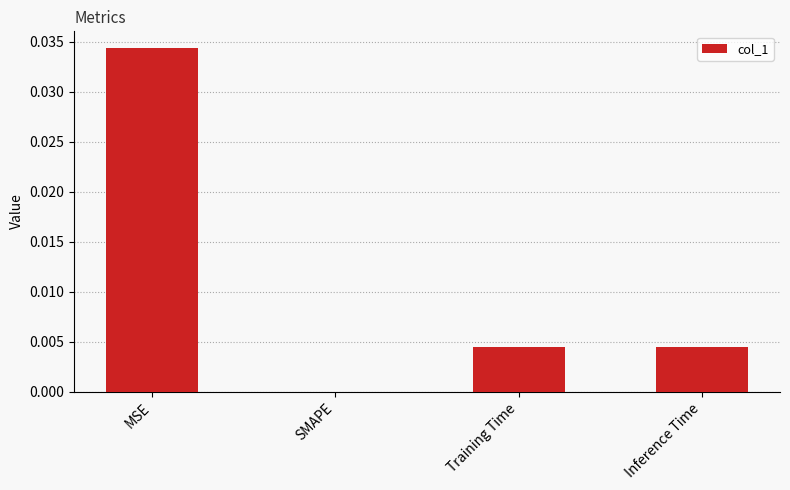

Does the chart contain stacked bars?

No